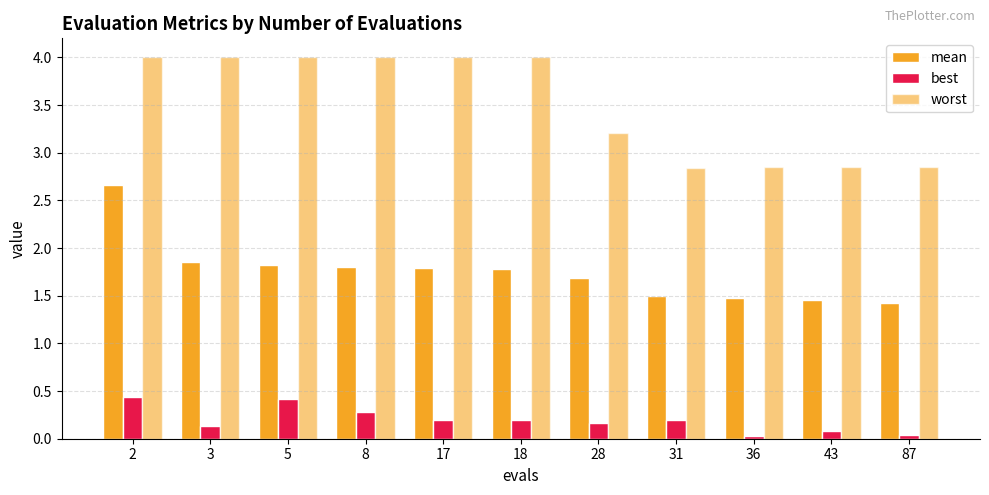

Is the value of worst at 28 greater than the value of mean at 17?

Yes